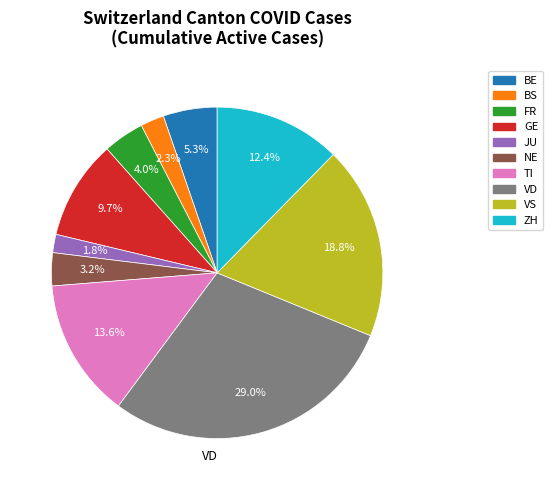

Does any single category account for the majority?

No